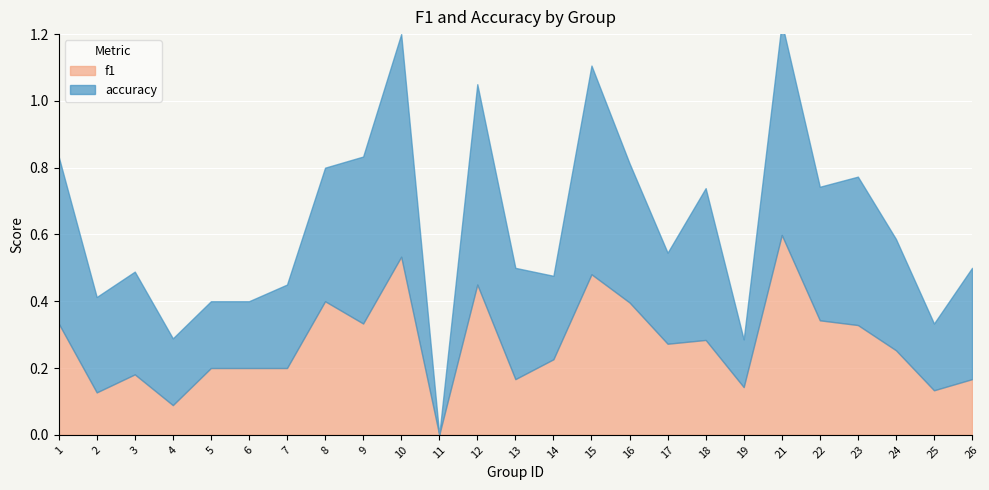

Rank the series at 24 from lowest to highest value.

f1, accuracy